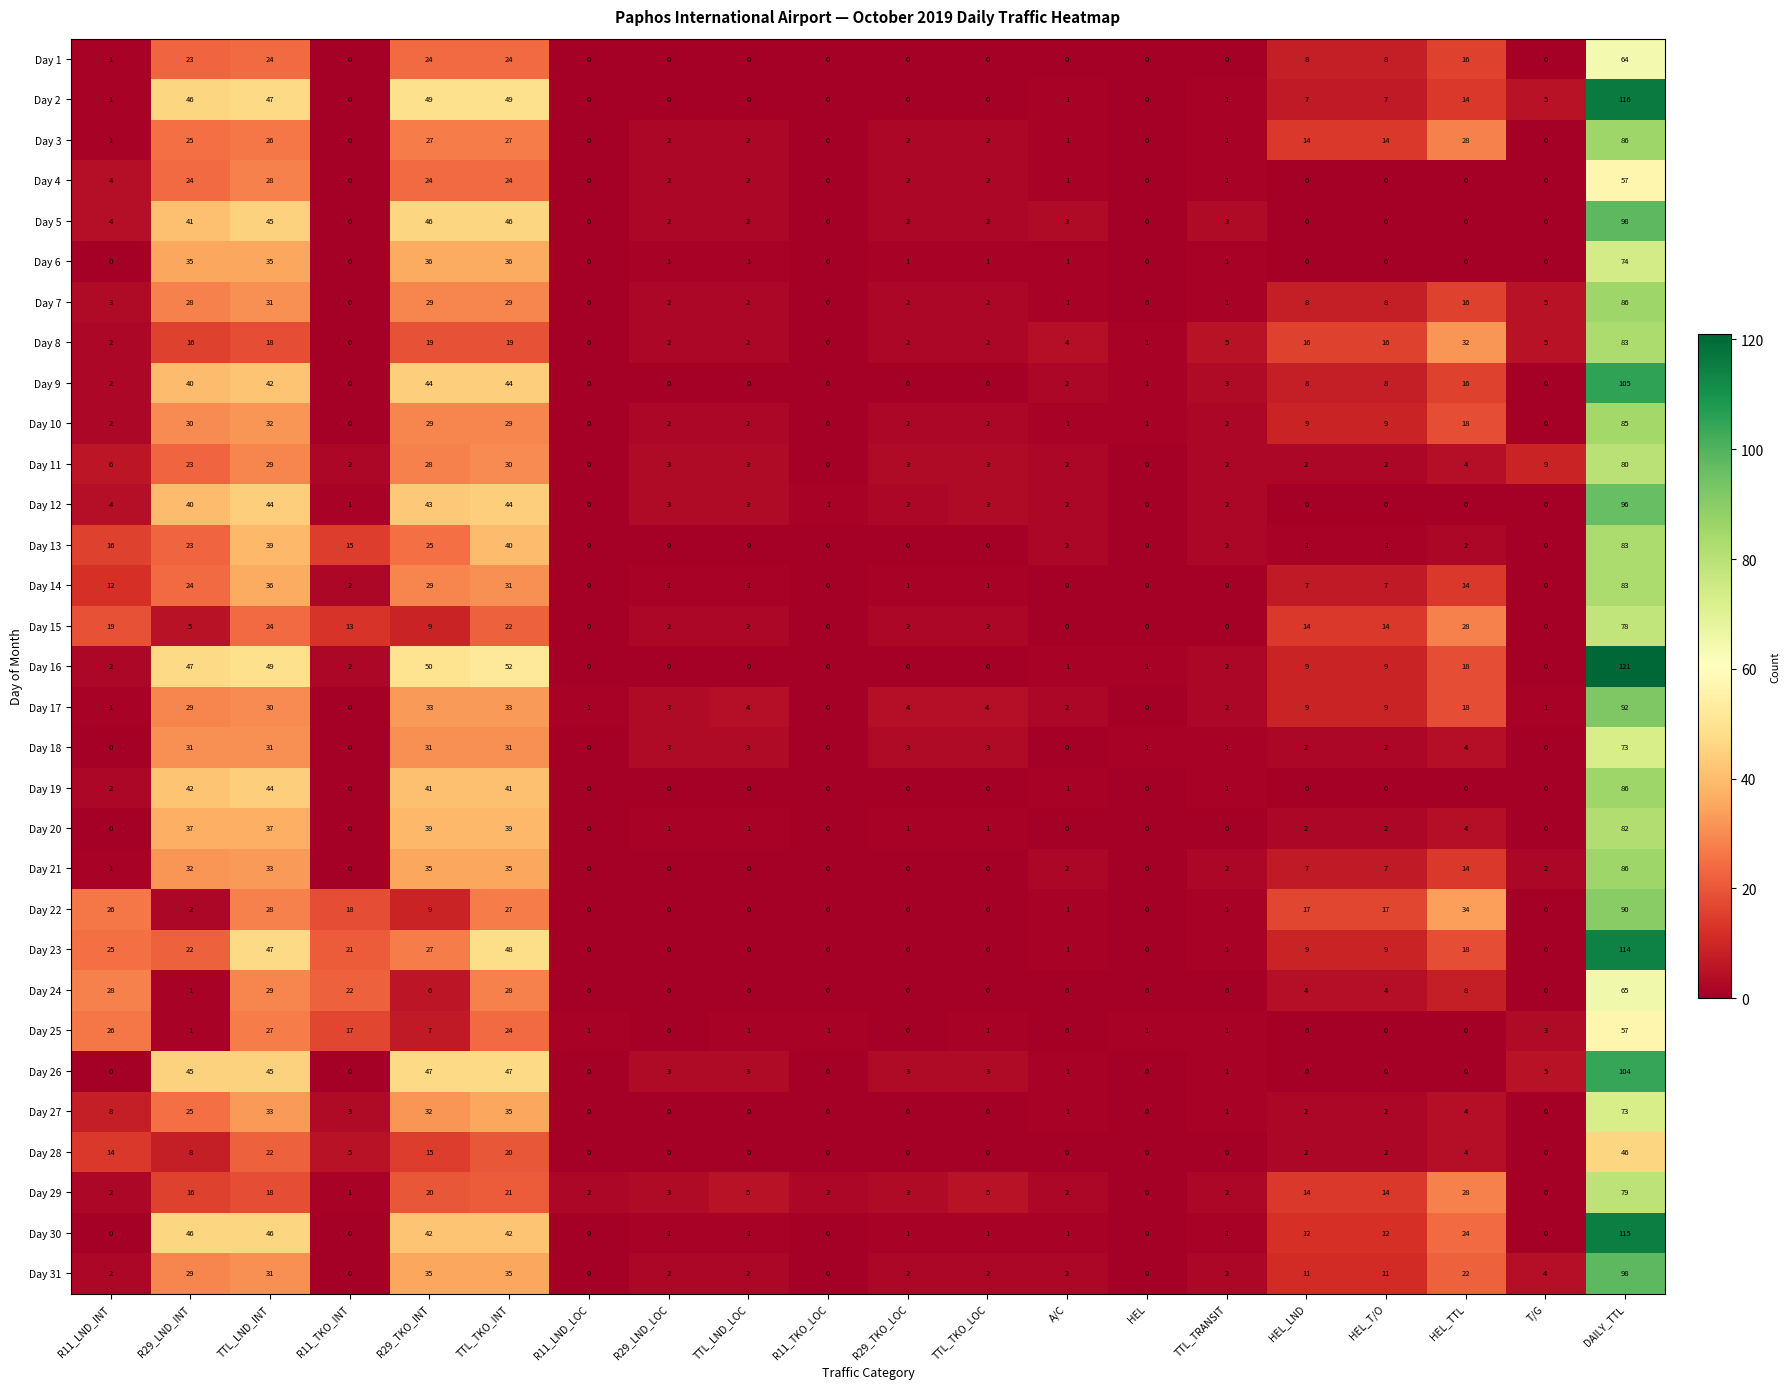

What is the maximum value for Day 28?

46